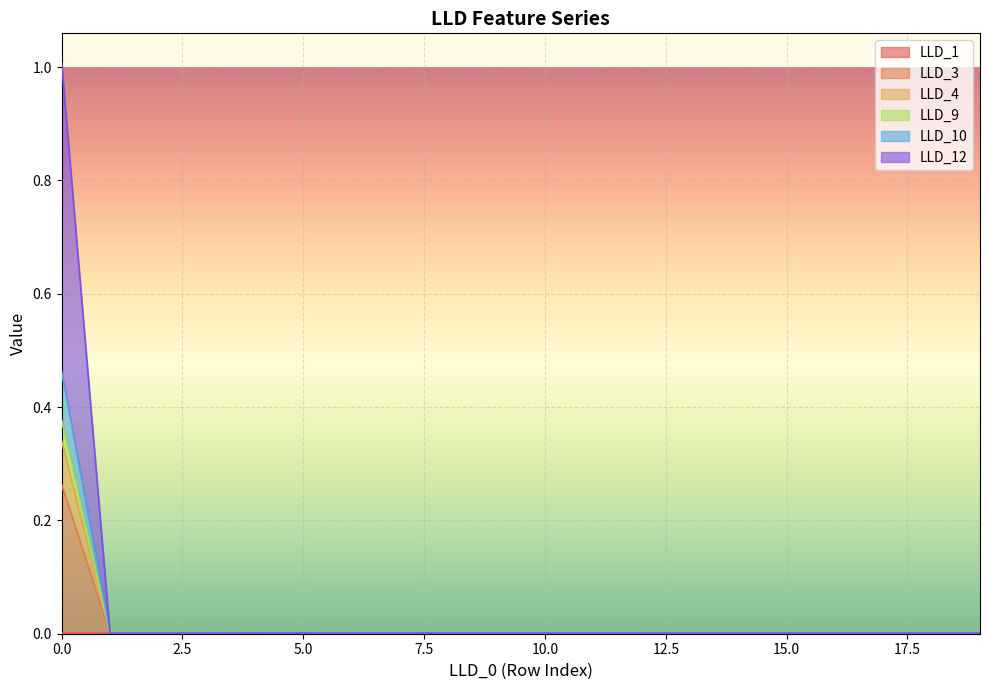

List the labels in order of LLD_12 value, smallest first.

1, 2, 3, 8, 9, 7, 10, 11, 6, 12, 19, 18, 13, 17, 14, 16, 15, 5, 4, 0